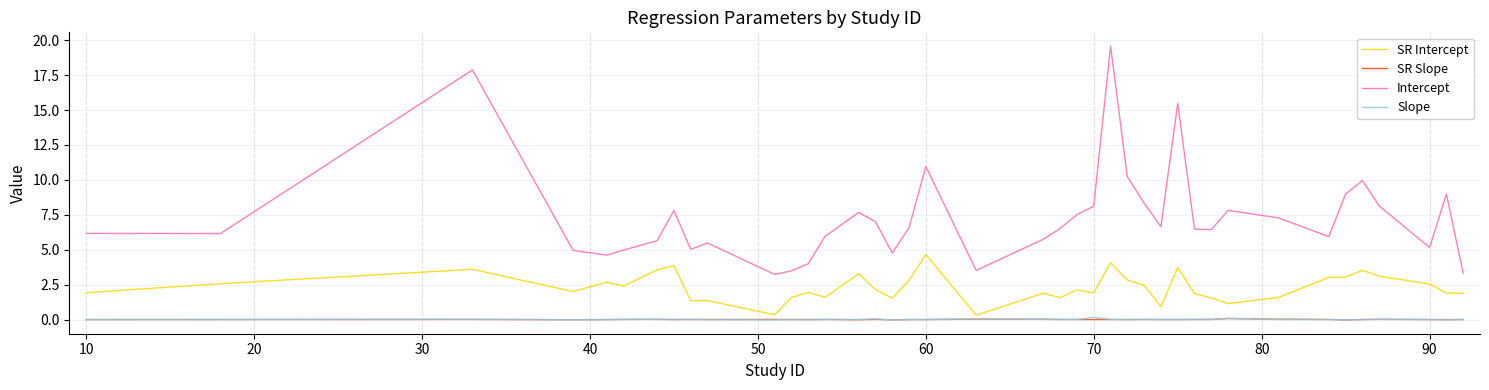

Which series has the largest total across all categories?

Intercept